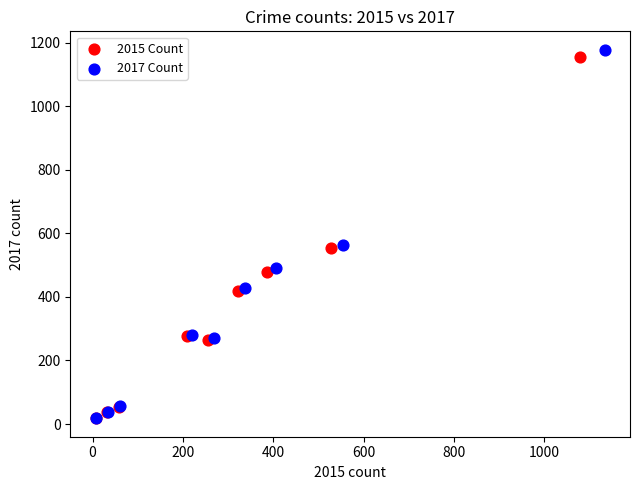

Which series has the widest spread of Y values?

2017 Count